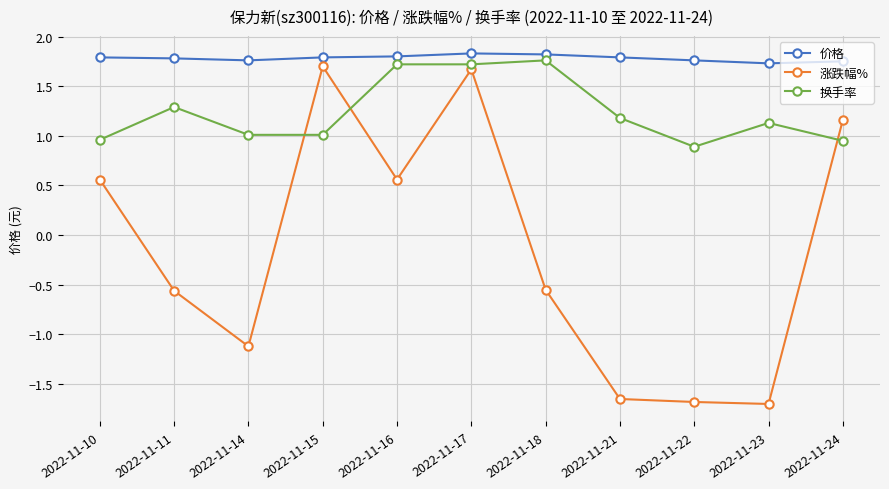

Rank the series by their maximum value, from highest to lowest.

价格, 换手率, 涨跌幅%